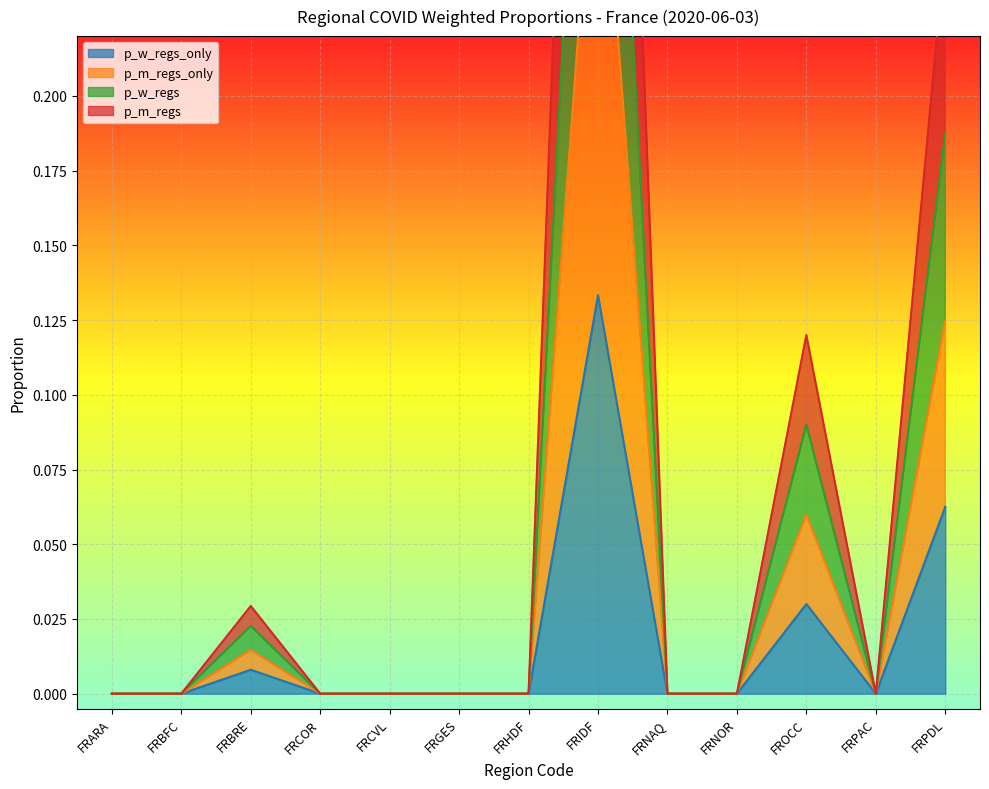

Rank the series by their maximum value, from lowest to highest.

p_w_regs_only, p_m_regs_only, p_w_regs, p_m_regs